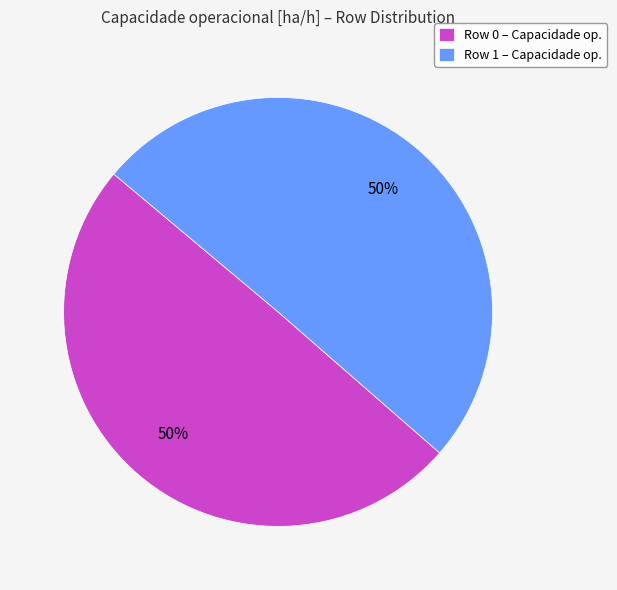

To the nearest percent, what is the combined percentage of Row 1 and Row 0?

100%